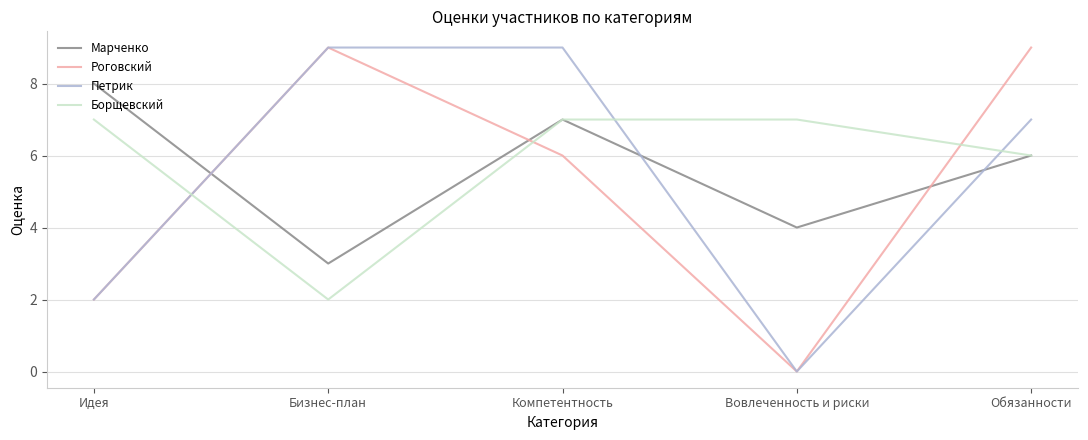

What is the spread (max minus min) of values at Бизнес-план?

7